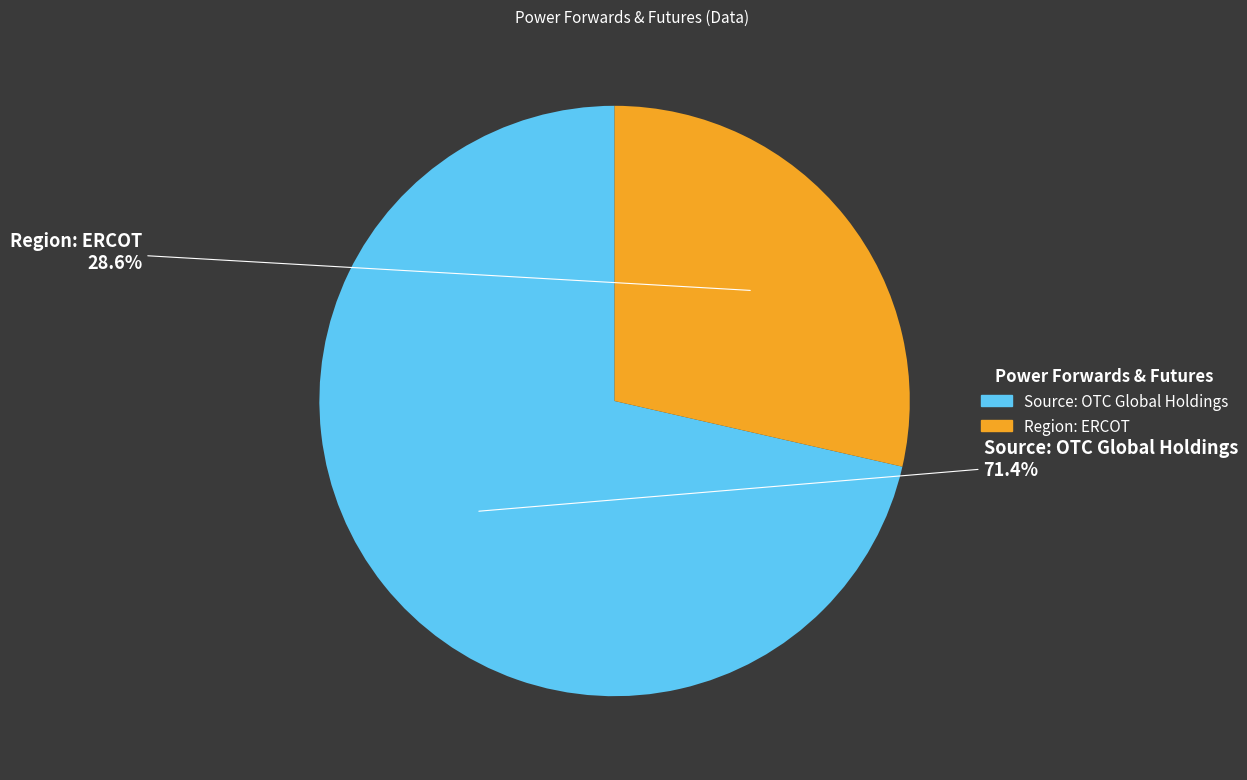

Combined, what portion of the pie is Source: OTC Global Holdings and Region: ERCOT?

100.0%